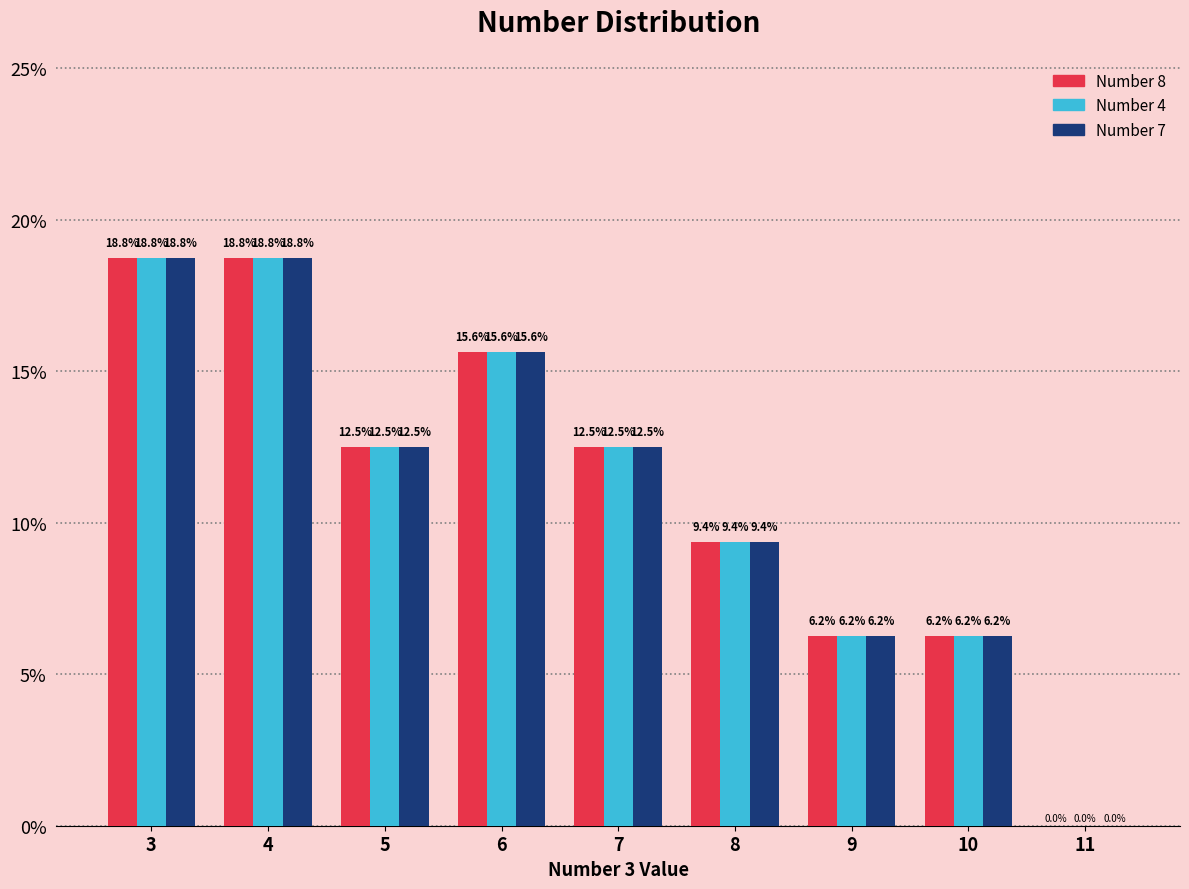

Is the value of Number 7 at 9 greater than the value of Number 4 at 6?

No